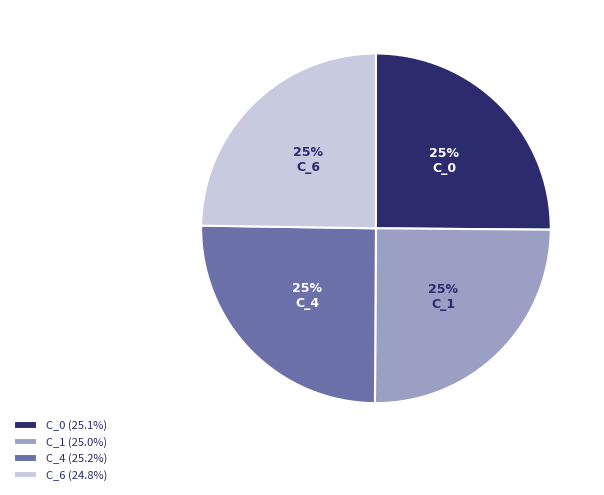

Does C_4 account for over 50% of the chart?

No